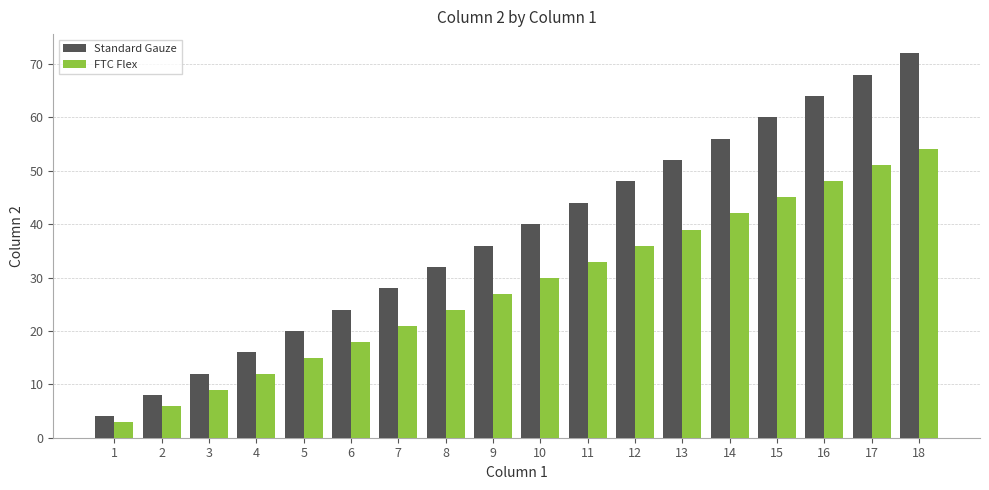

Are the bars grouped side by side (vs. stacked)?

Yes